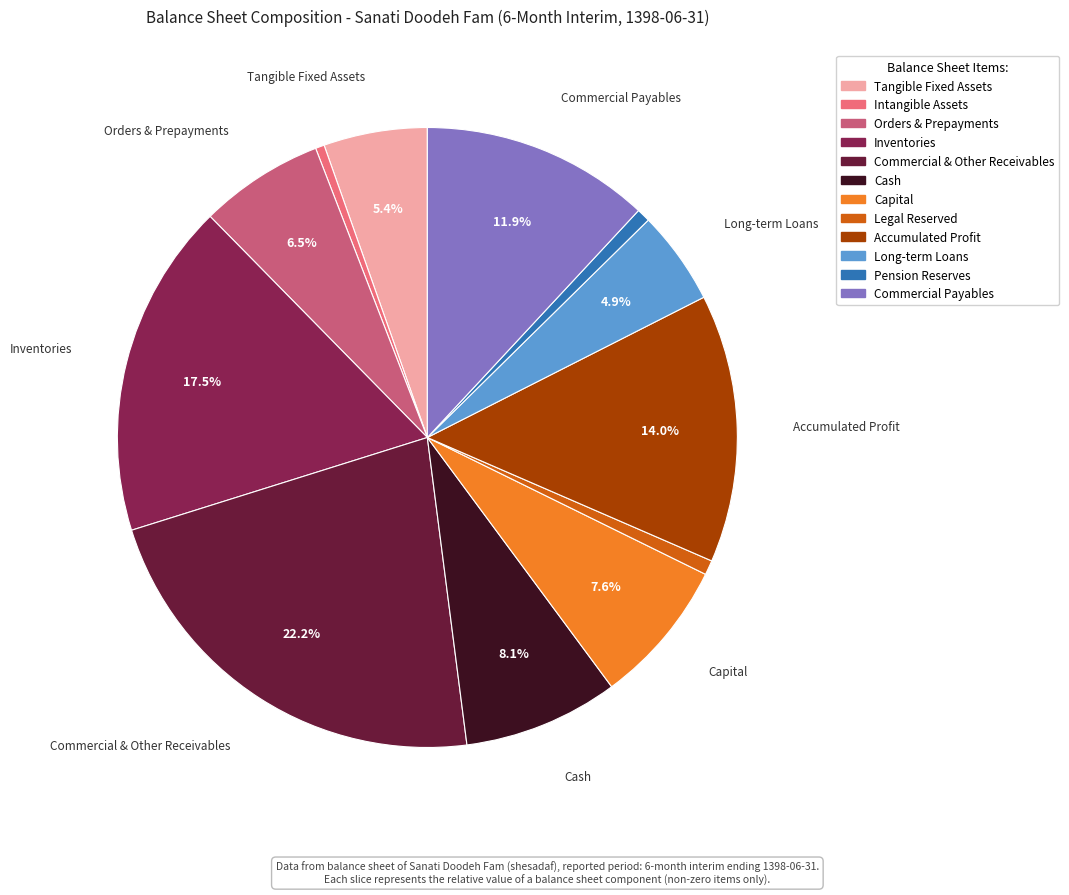

How many slices are in this pie chart?

12